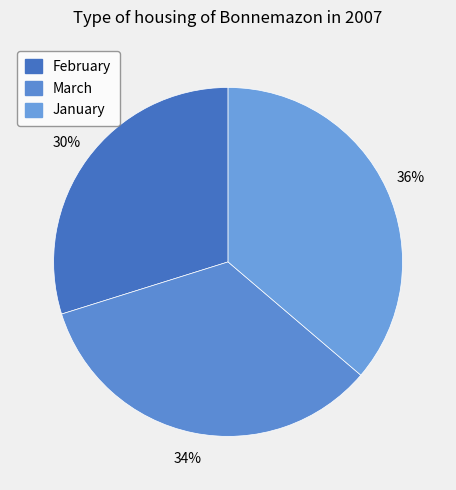

What is the smallest slice in the pie chart?

February